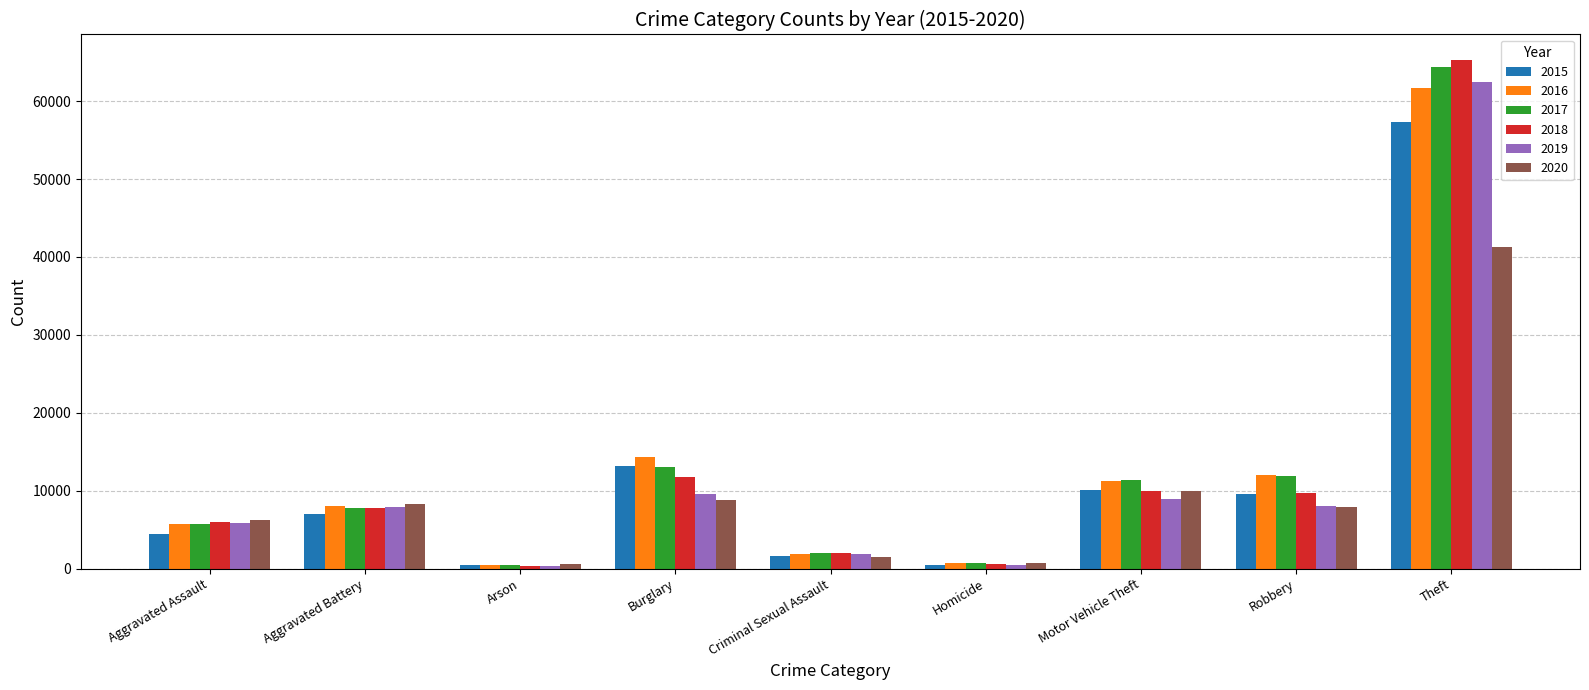

True or false: 2015 has a value of 13732 at Theft.

False